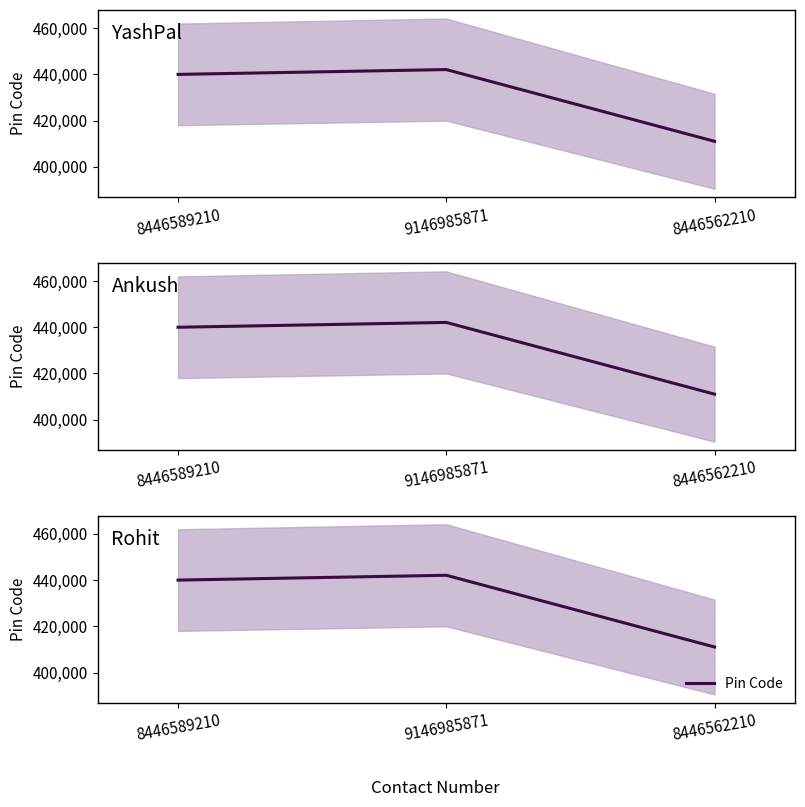

What is the change in value from 8446589210 to 8446562210?

-28970